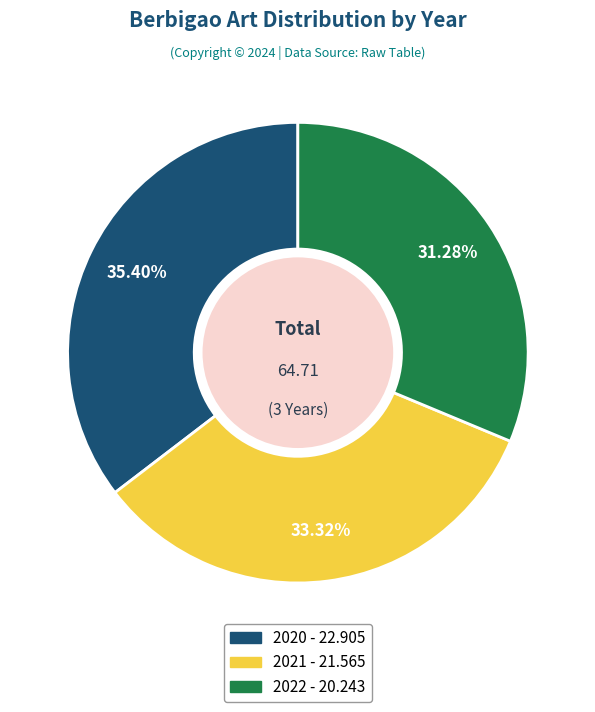

To the nearest percent, what is the combined percentage of 2021 and 2022?

65%